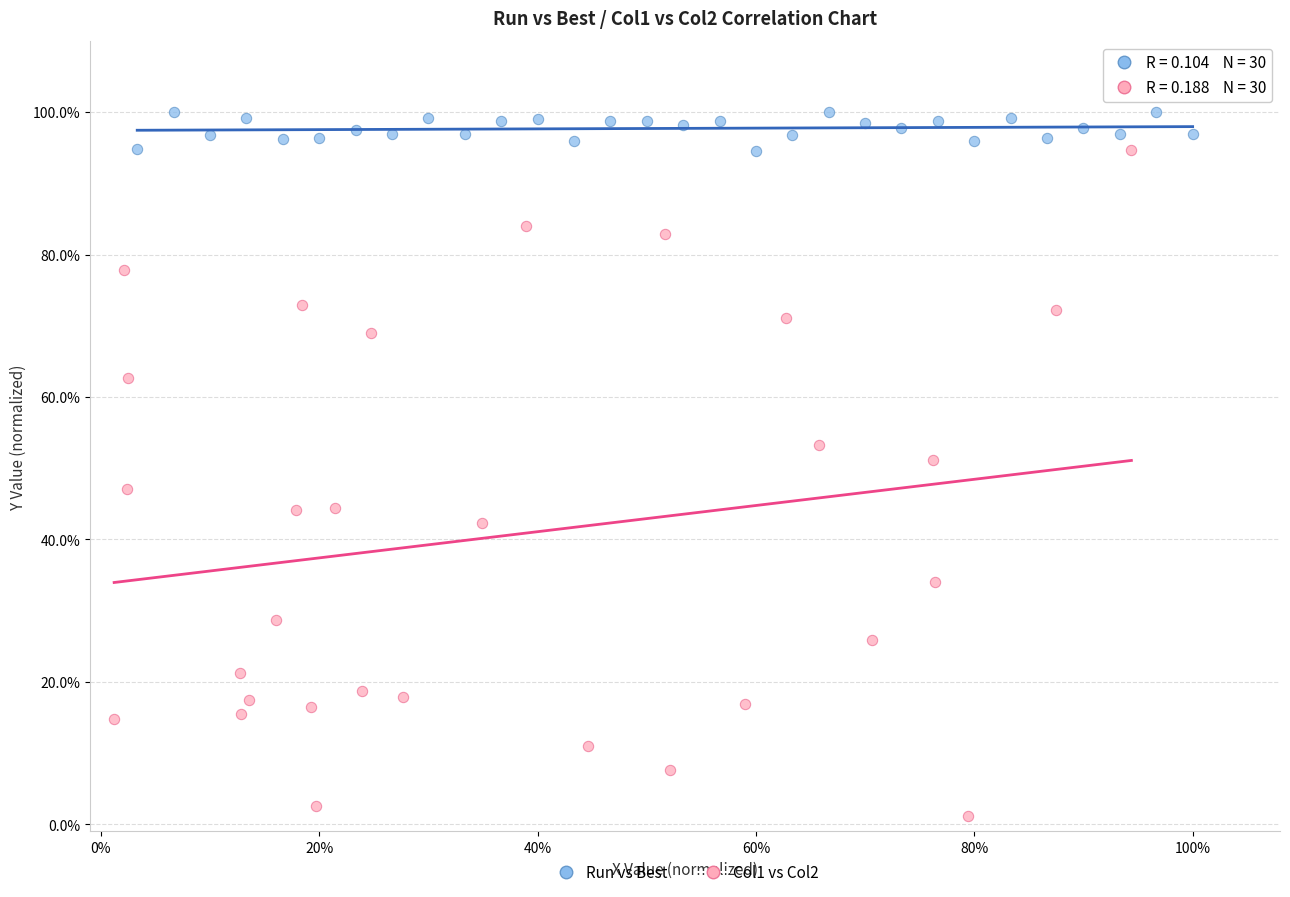

Which series contains the highest Y value?

Run vs Best